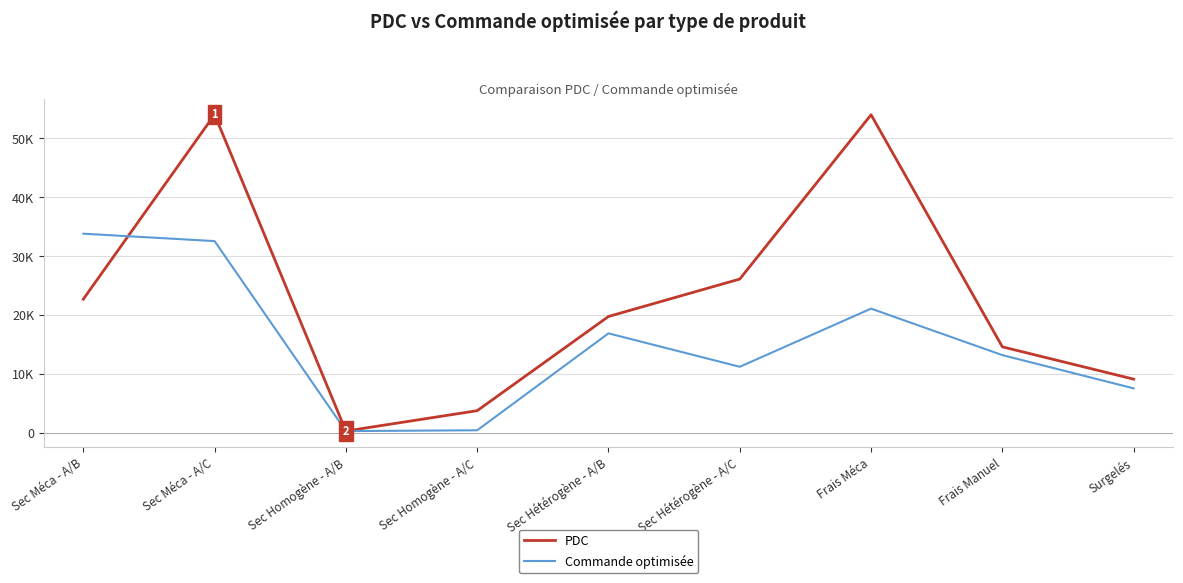

True or false: Commande optimisée has more than 0 points higher than both neighbors.

True